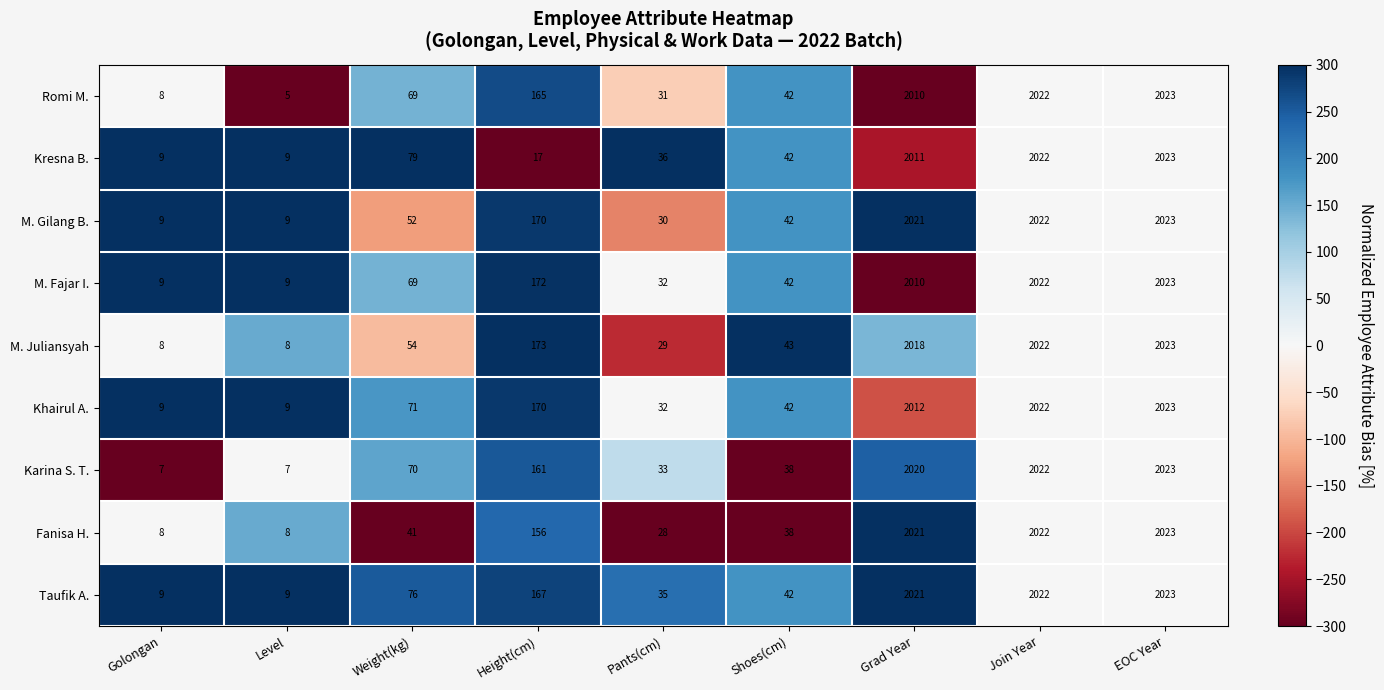

Rank the categories by Romi M. value from highest to lowest.

EOC Year, Join Year, Grad Year, Height(cm), Weight(kg), Shoes(cm), Pants(cm), Golongan, Level